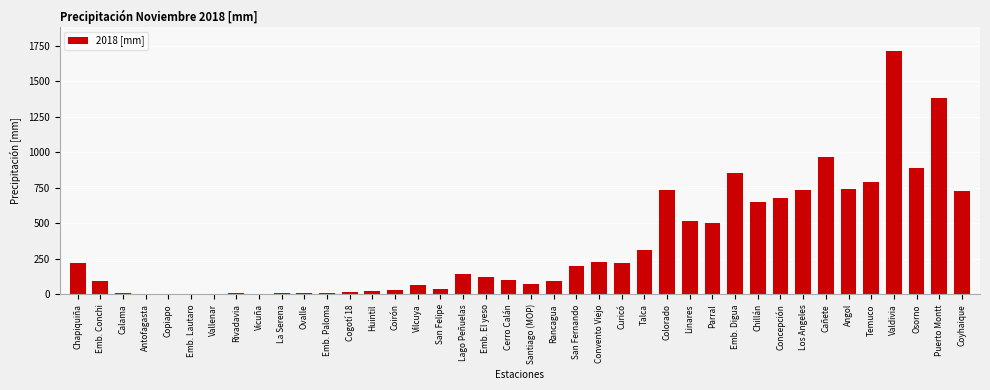

The chart shows a value of 745.0 at Angol. True or false?

True